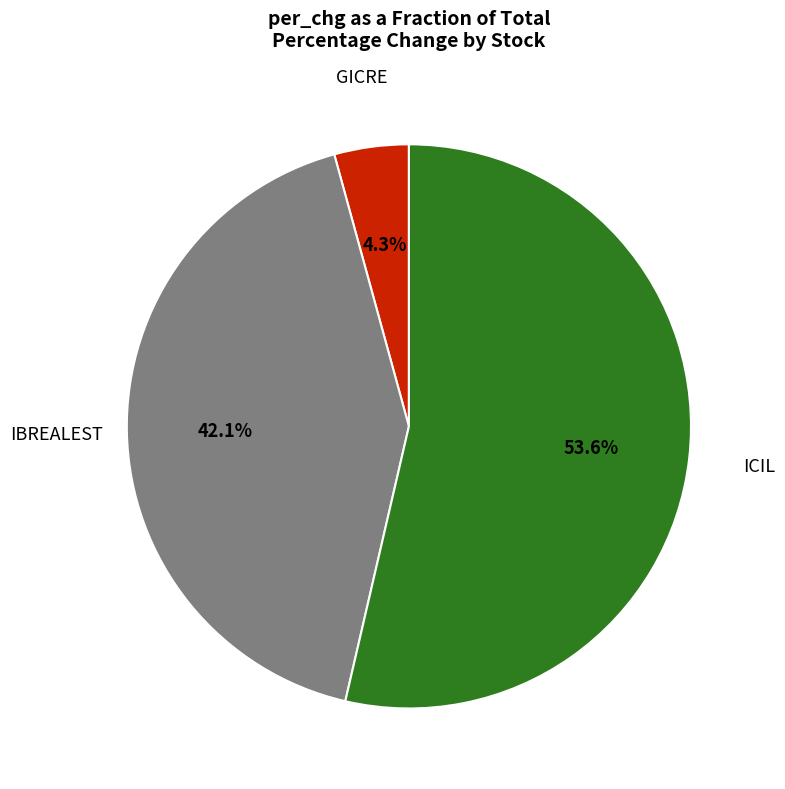

Is there a majority slice in this chart?

Yes